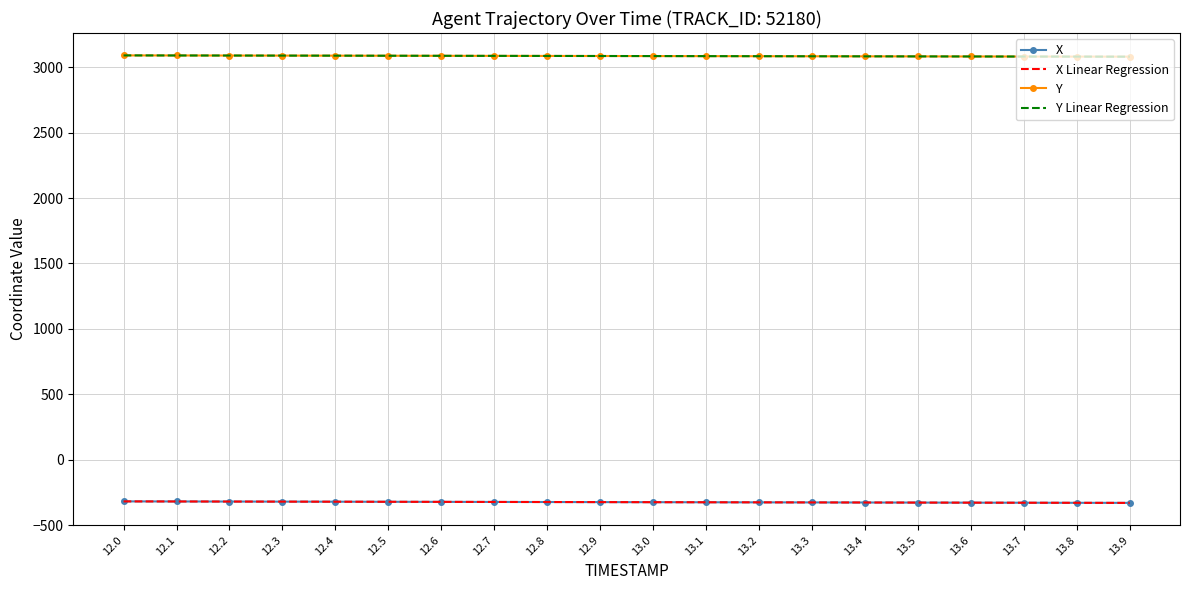

True or false: Y and X cross at least once.

False